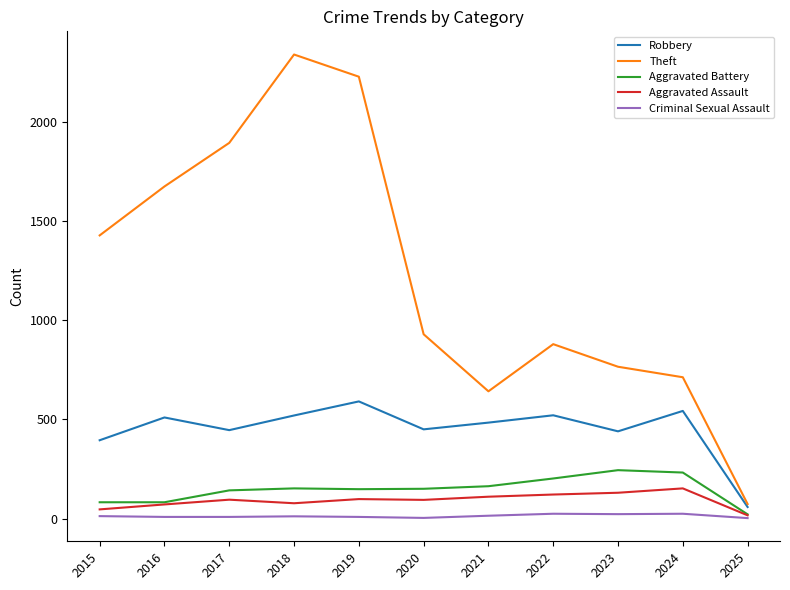

The value of Theft at 2023 is 766. True or false?

True